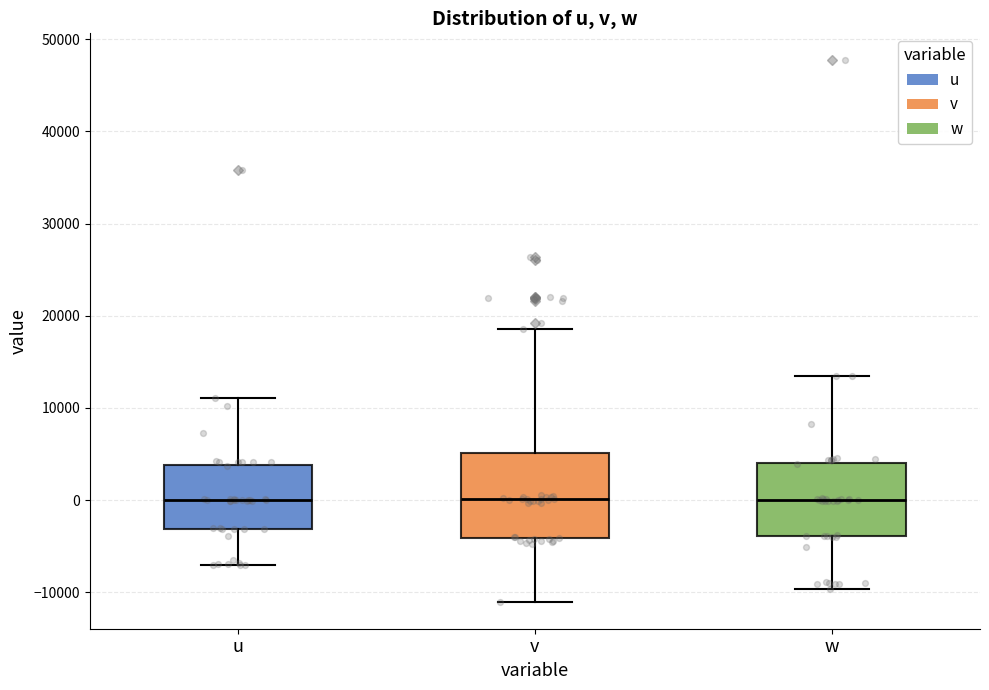

Reading left to right, read every box against the y-axis: the position of its median line, the range the box covers, and the ends of its whiskers. The values are not printed on the chart, so give them approximately, as read against the axis.

u: median 0, box -3000 to 4000, whiskers -7000 to 11000
v: median 0, box -4000 to 5000, whiskers -11000 to 19000
w: median 0, box -4000 to 4000, whiskers -10000 to 13000